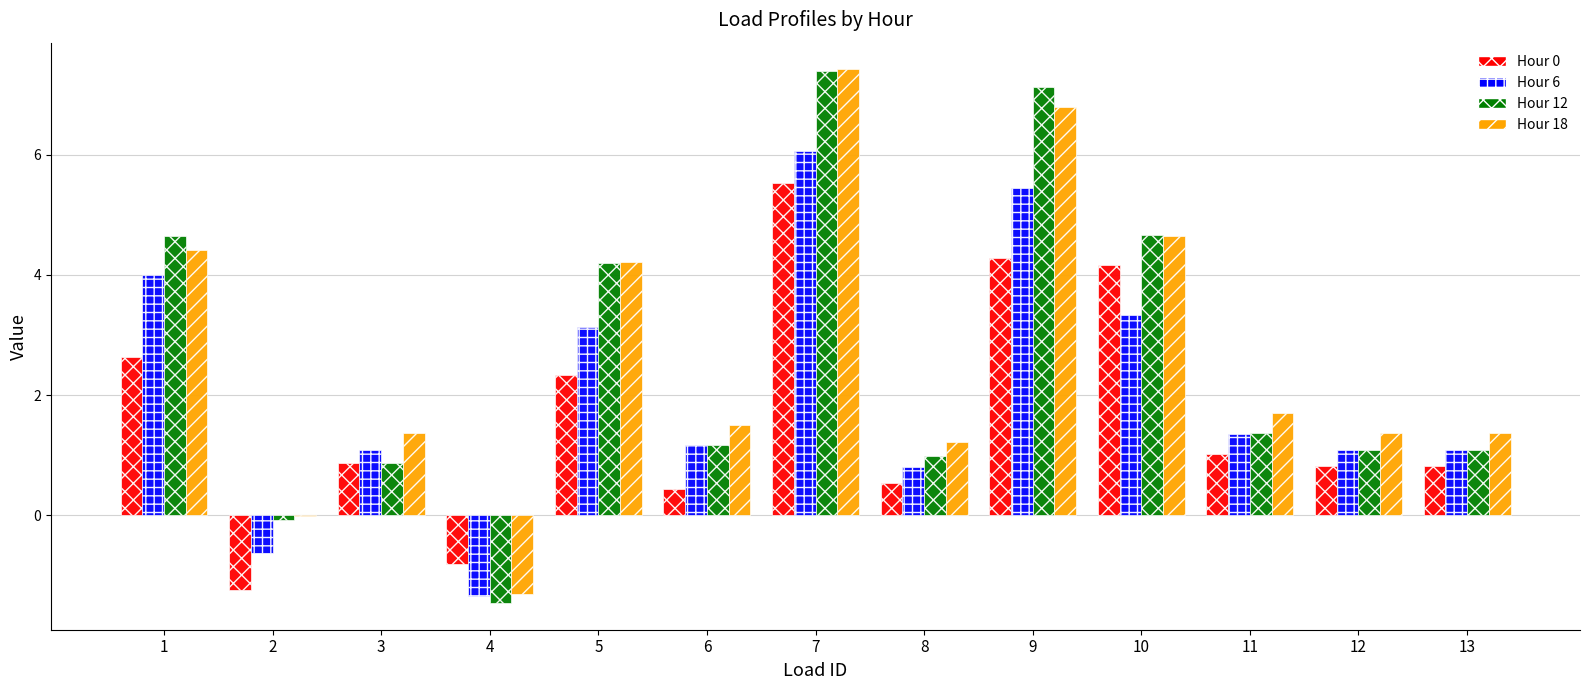

What is the total value across all series at 3?

4.2